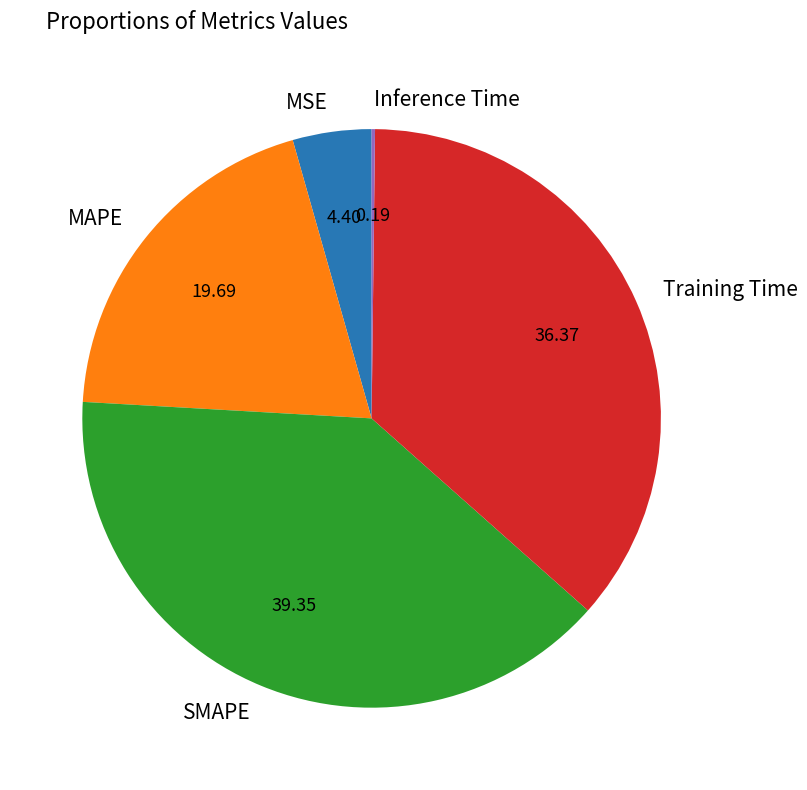

Is there a majority slice in this chart?

No